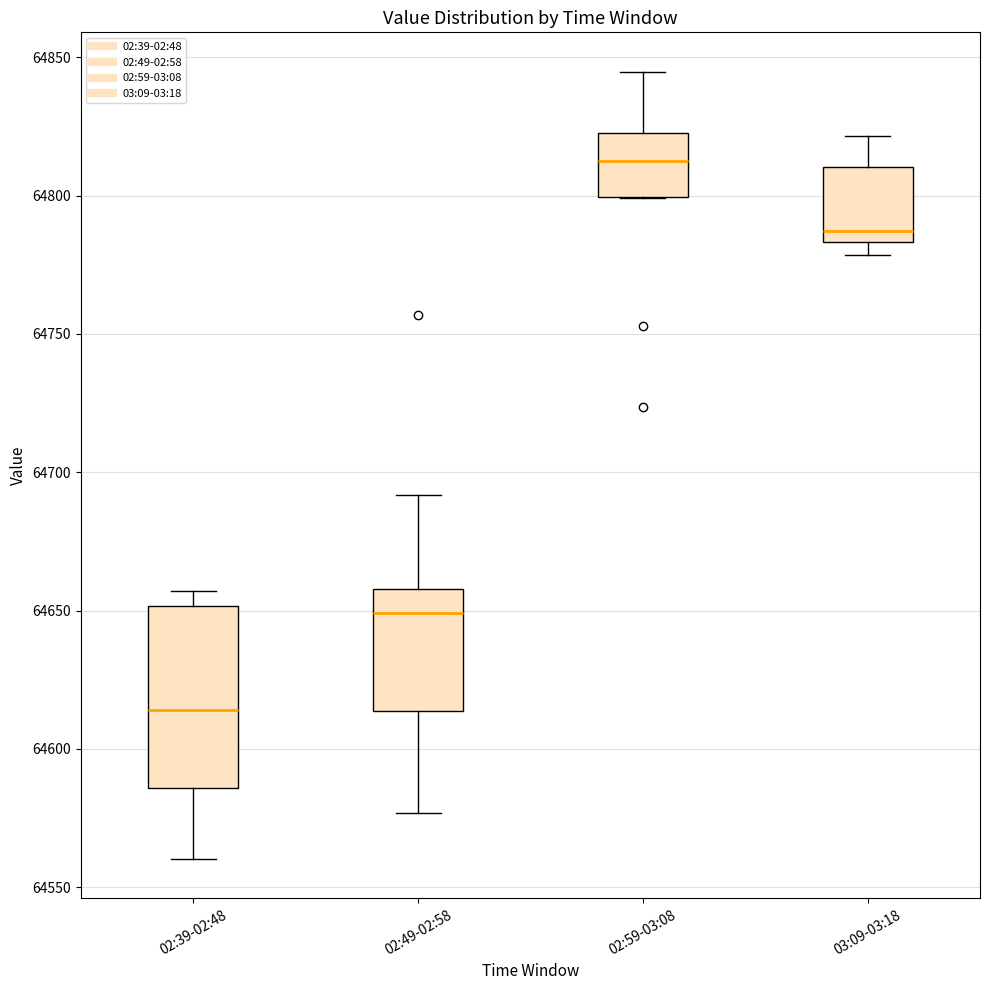

Where does the median line of the box for 02:39-02:48 sit on the y-axis? The values are not printed on the chart, so give them approximately, as read against the axis.

64615